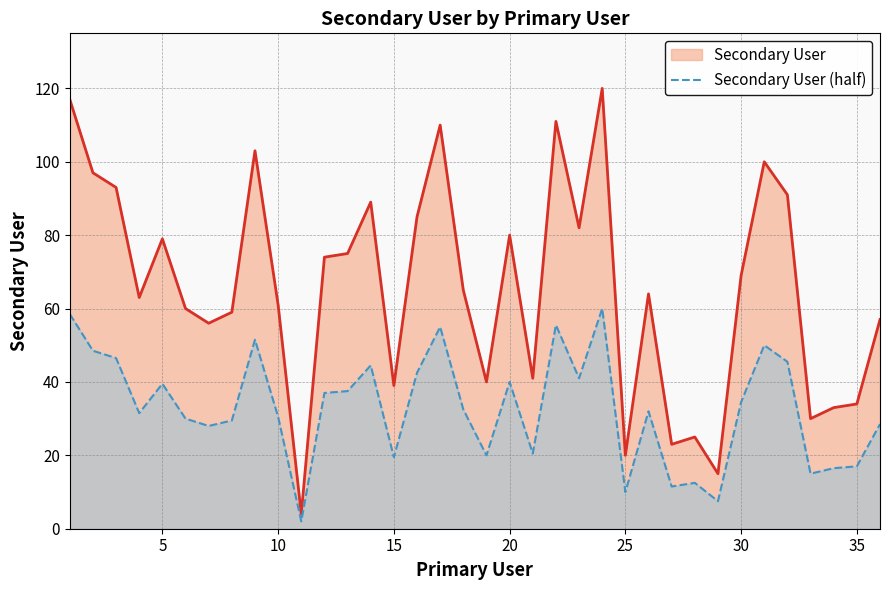

Which series has the largest range (max minus min)?

Secondary User